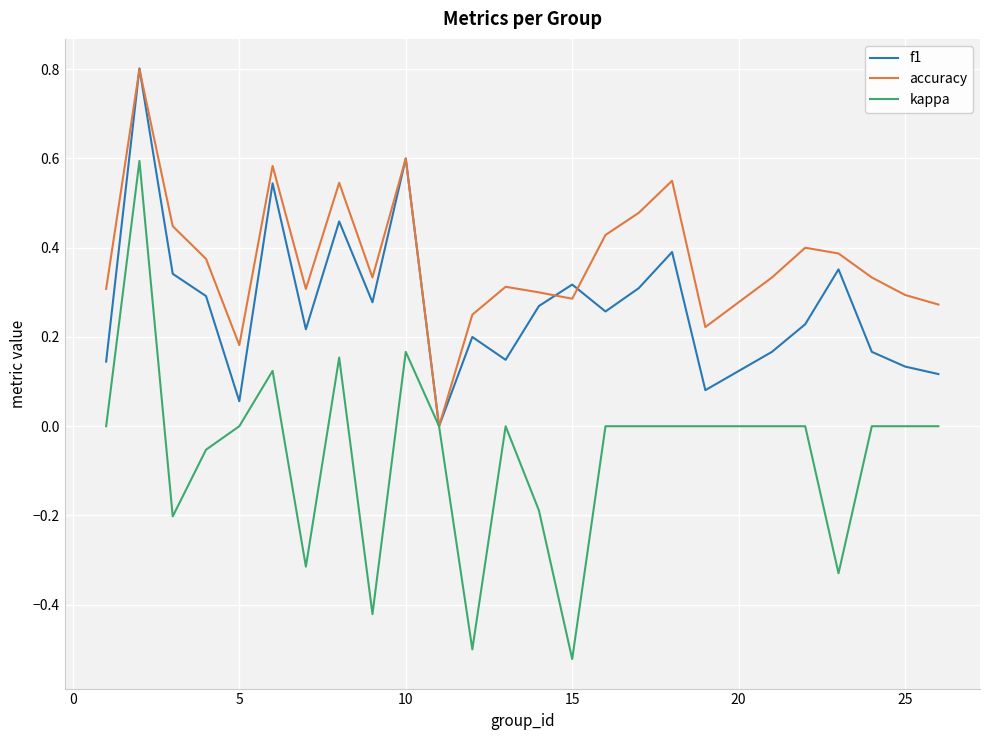

Which series has the widest spread of values?

kappa